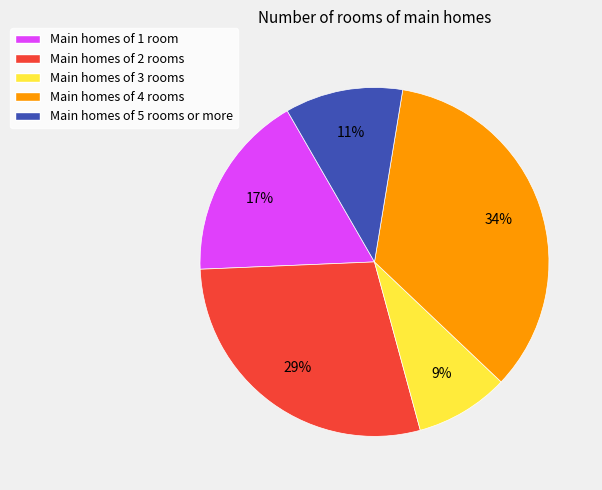

Is there a majority slice in this chart?

No